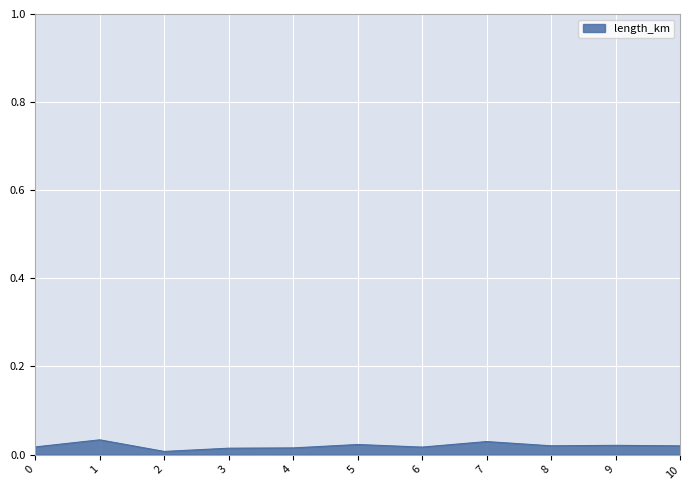

True or false: the data shows 0.0 at 6.

True